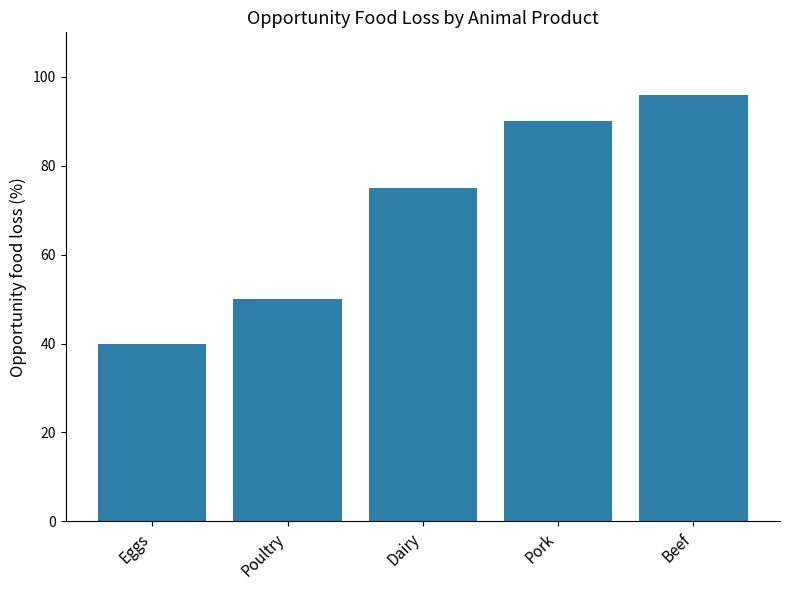

How many values are below 75?

2